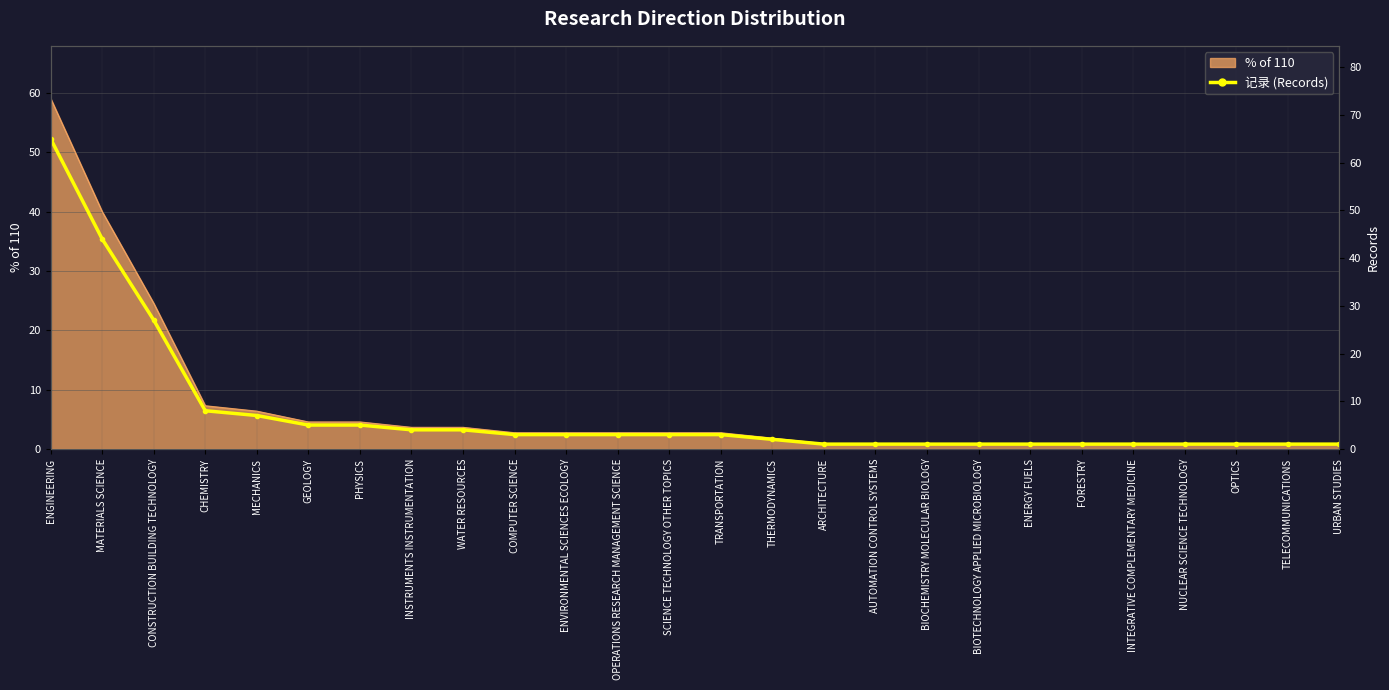

What is the smallest value displayed?

1